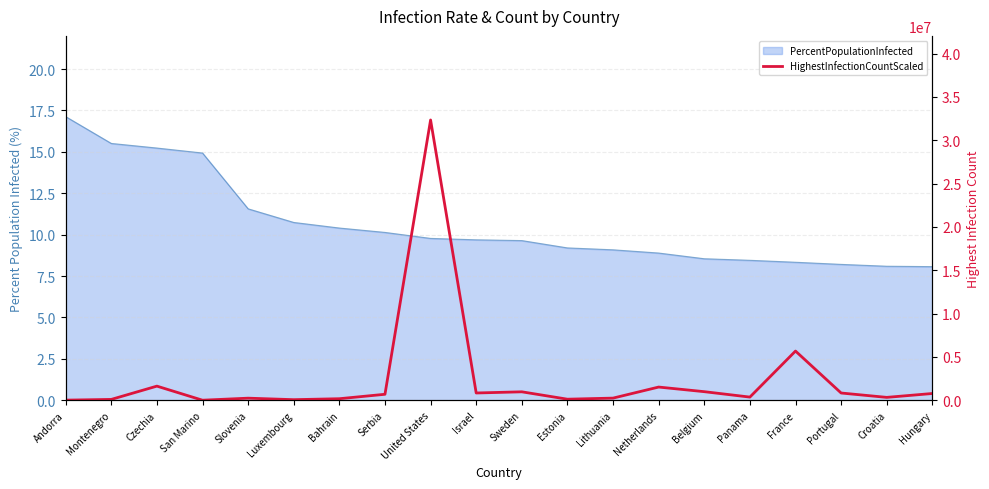

Does the chart have visible grid lines?

Yes